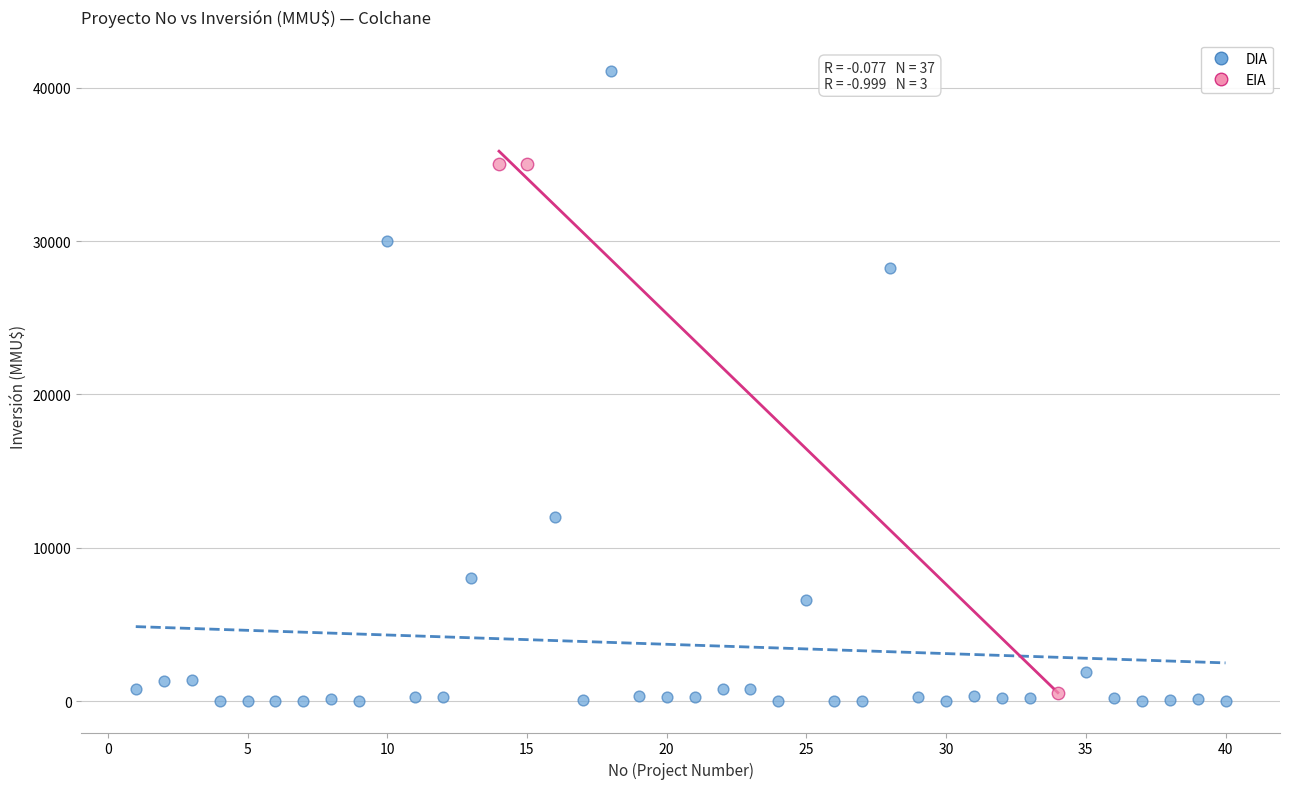

Which series contains the lowest Y value?

DIA